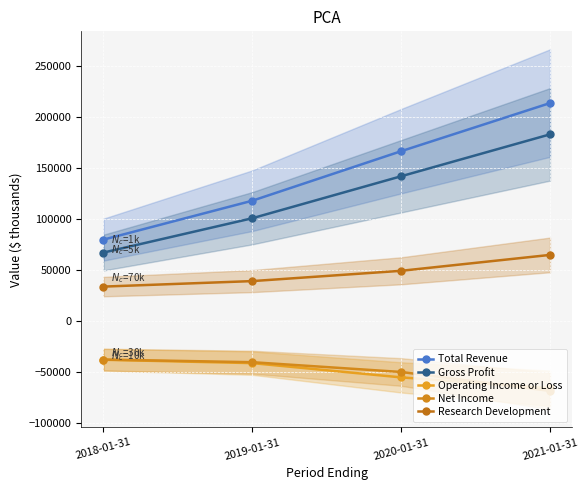

What is the value of the Gross Profit point at the 4th from the left?

182900